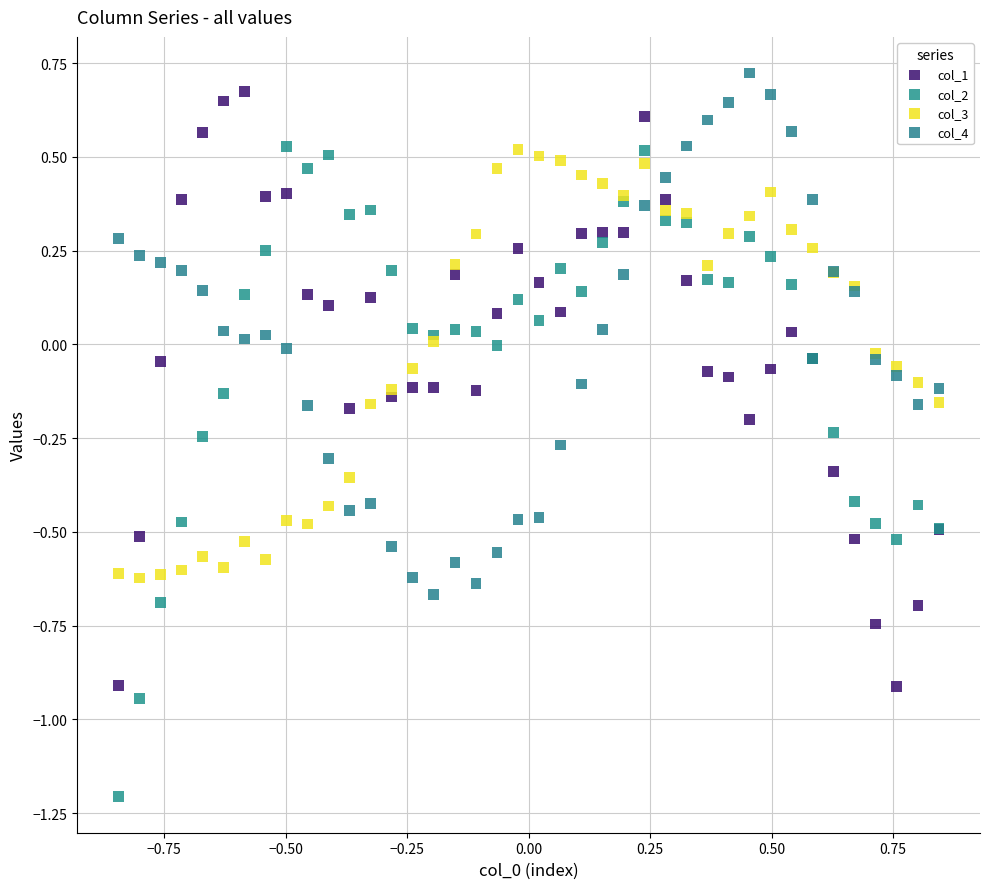

Which series has the widest spread of Y values?

col_2